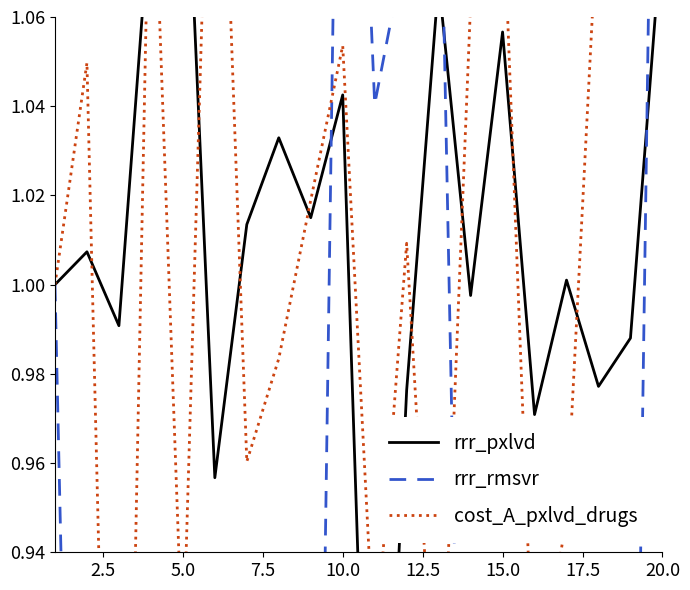

What value does the rrr_rmsvr series have at 20.0?

0.7